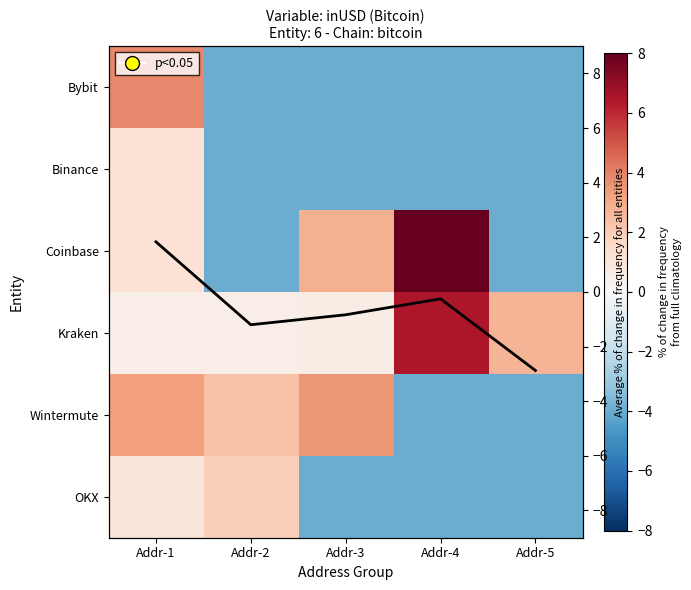

What is the difference between the highest and lowest values at Addr-3?

7.6